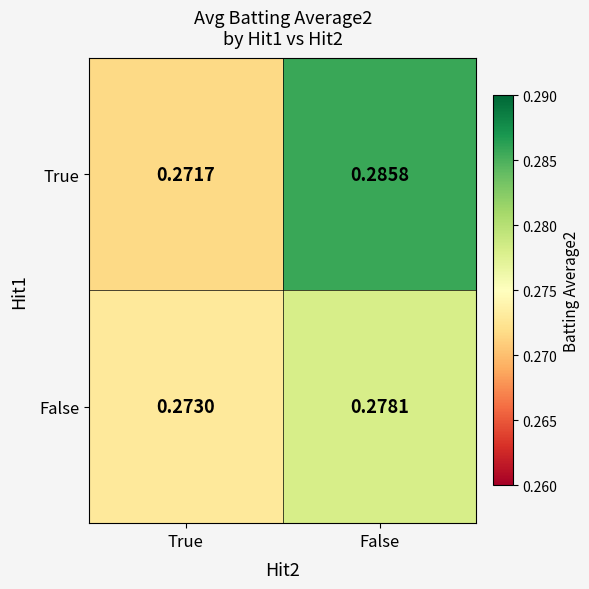

List the series in order of their overall mean, lowest first.

False, True